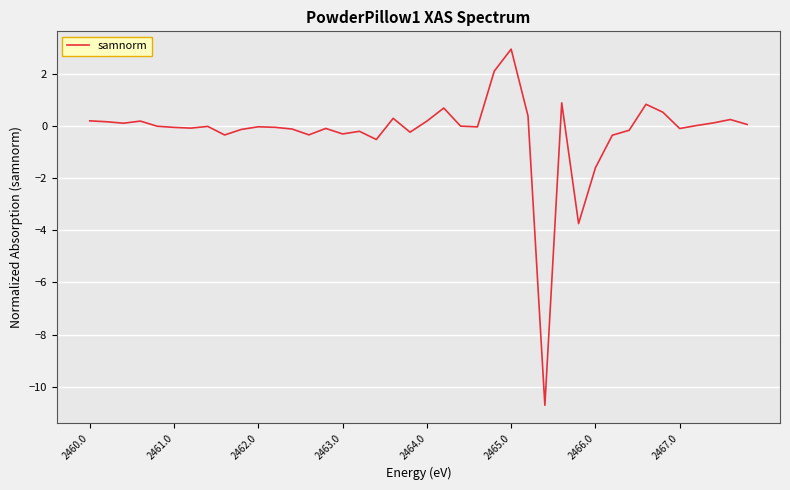

What is the smallest value displayed?

-10.7